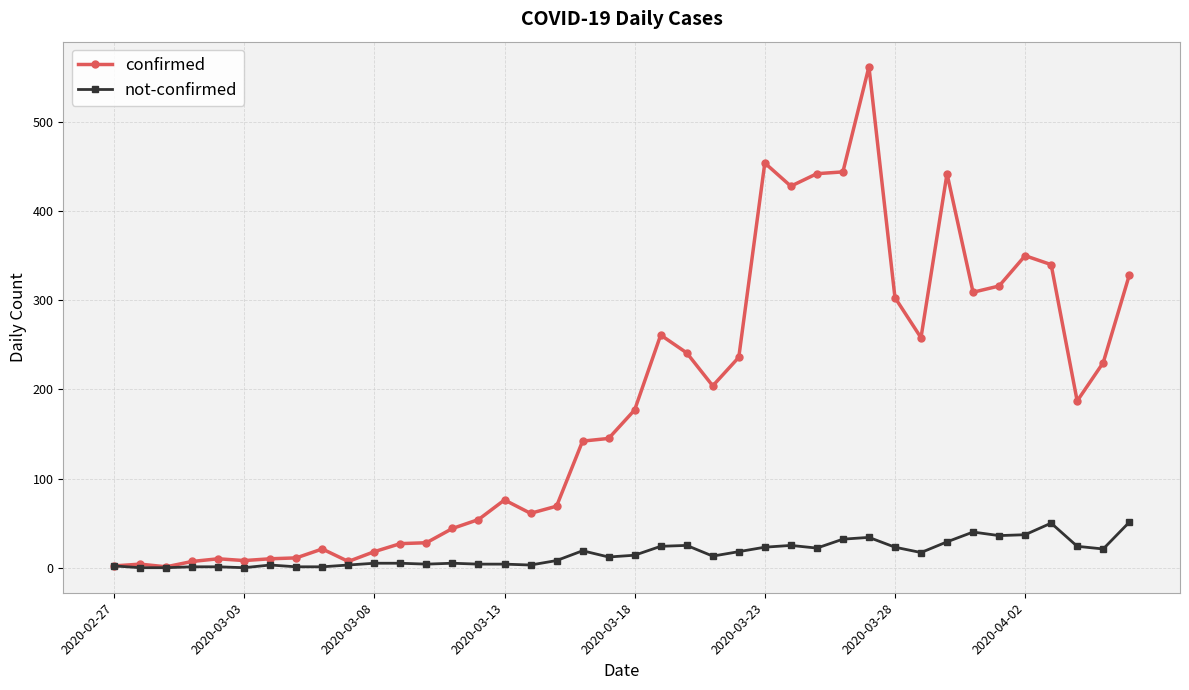

Which series has the largest range (max minus min)?

confirmed